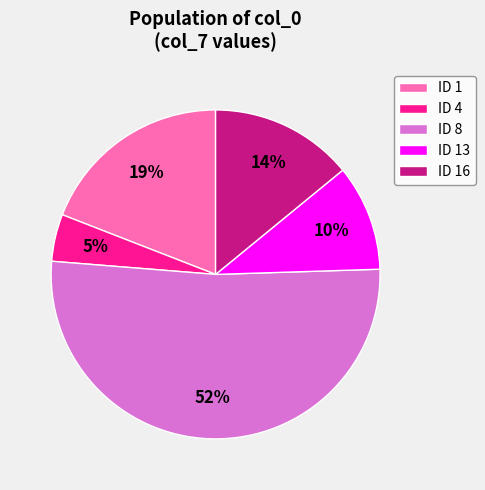

To the nearest percent, what is the difference between the largest and smallest slice percentages?

47%